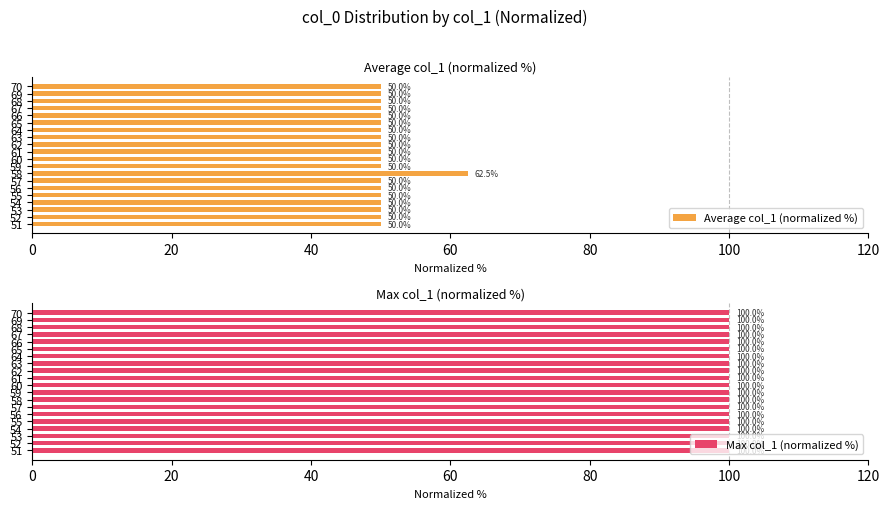

The value of Average col_1 (normalized %) at 53 is 50.0. True or false?

True